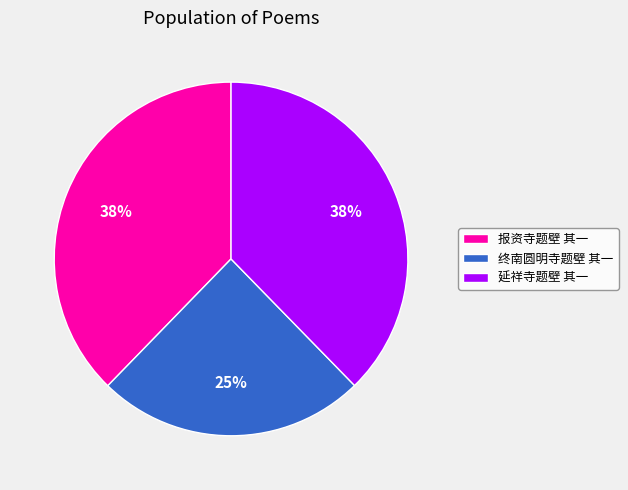

How many slices are in this pie chart?

3